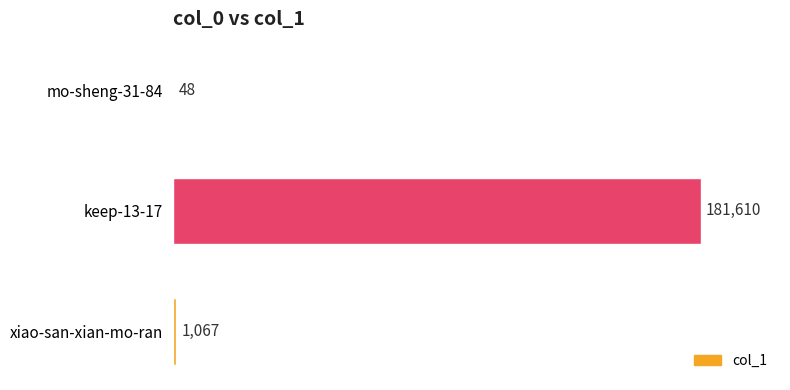

The value at keep-13-17 is 181610. True or false?

True